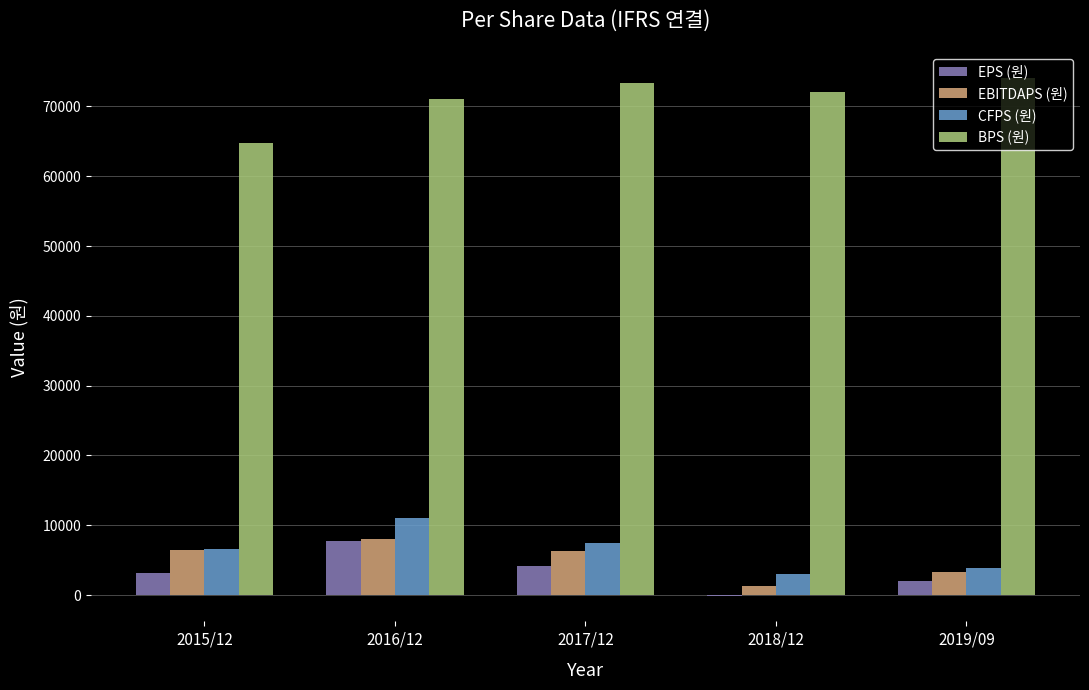

What is the total value across all series at 2019/09?

83311